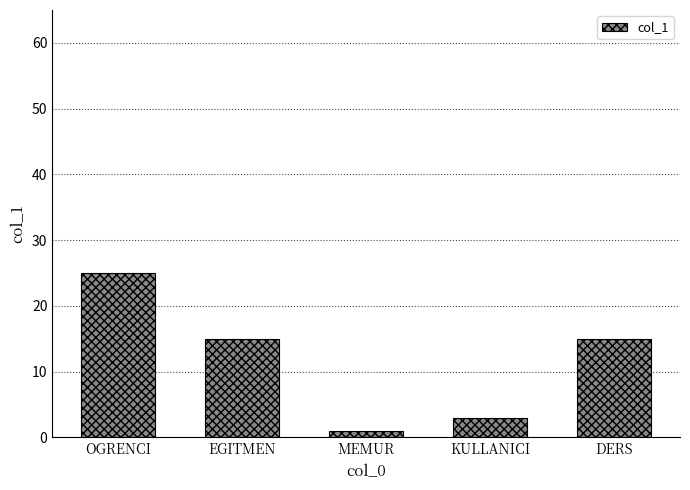

How many bars are there in total?

5